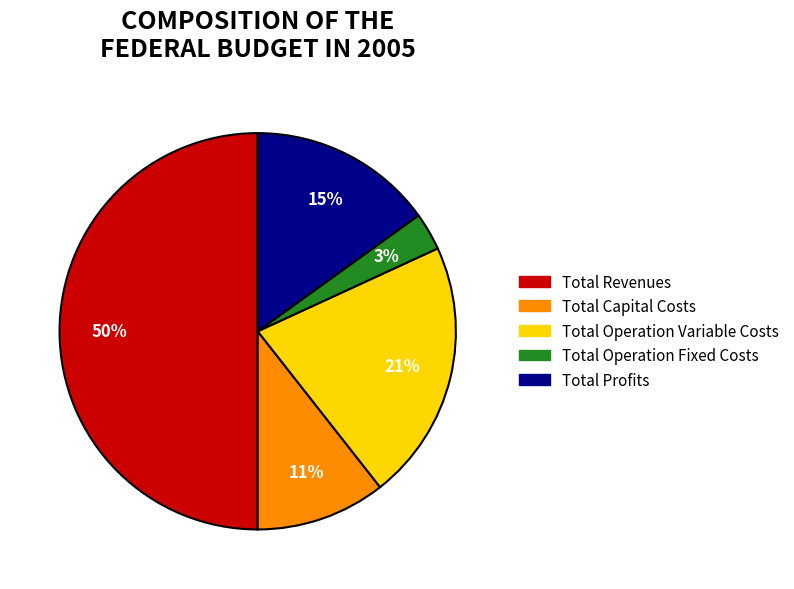

To the nearest percent, what is the difference between the Total Capital Costs and Total Operation Fixed Costs slice percentages?

8%